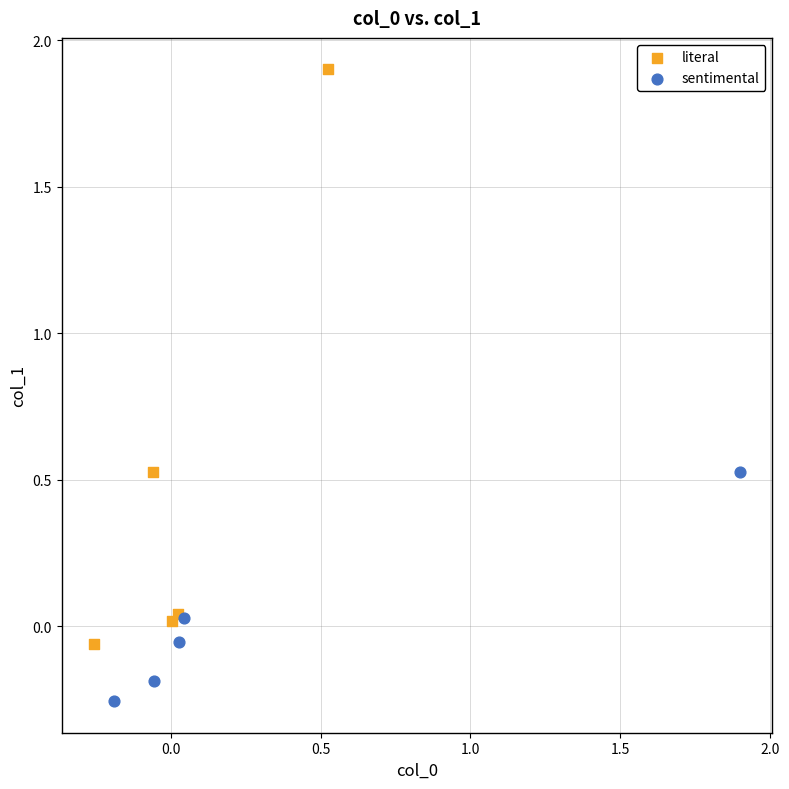

Which series contains the highest Y value?

literal